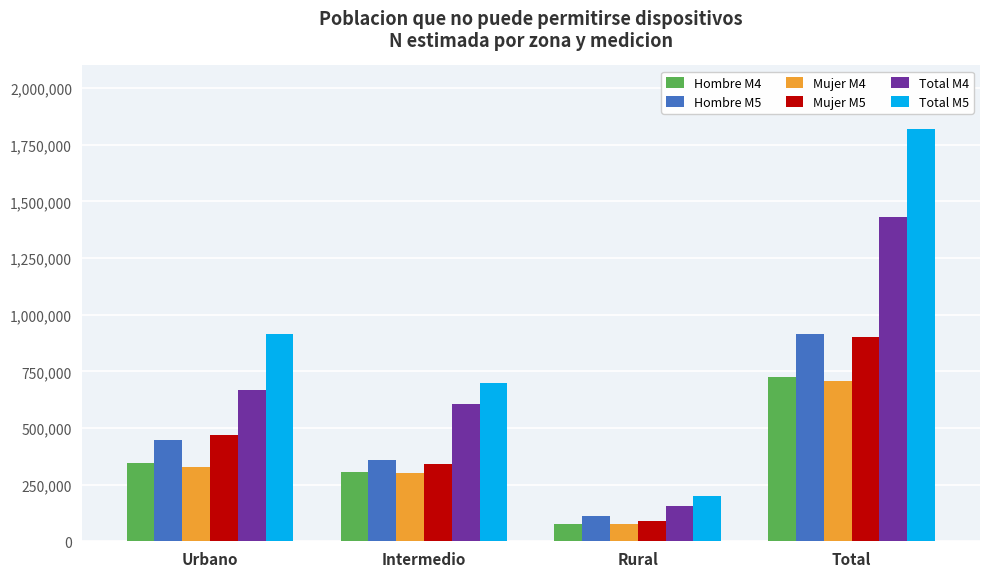

What is the average value of the Total M4 series?

715064